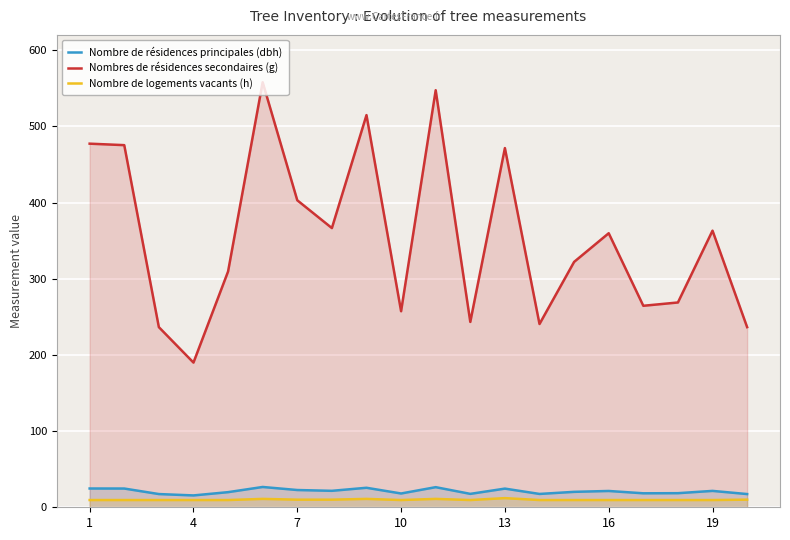

How many lines are shown in the chart?

3